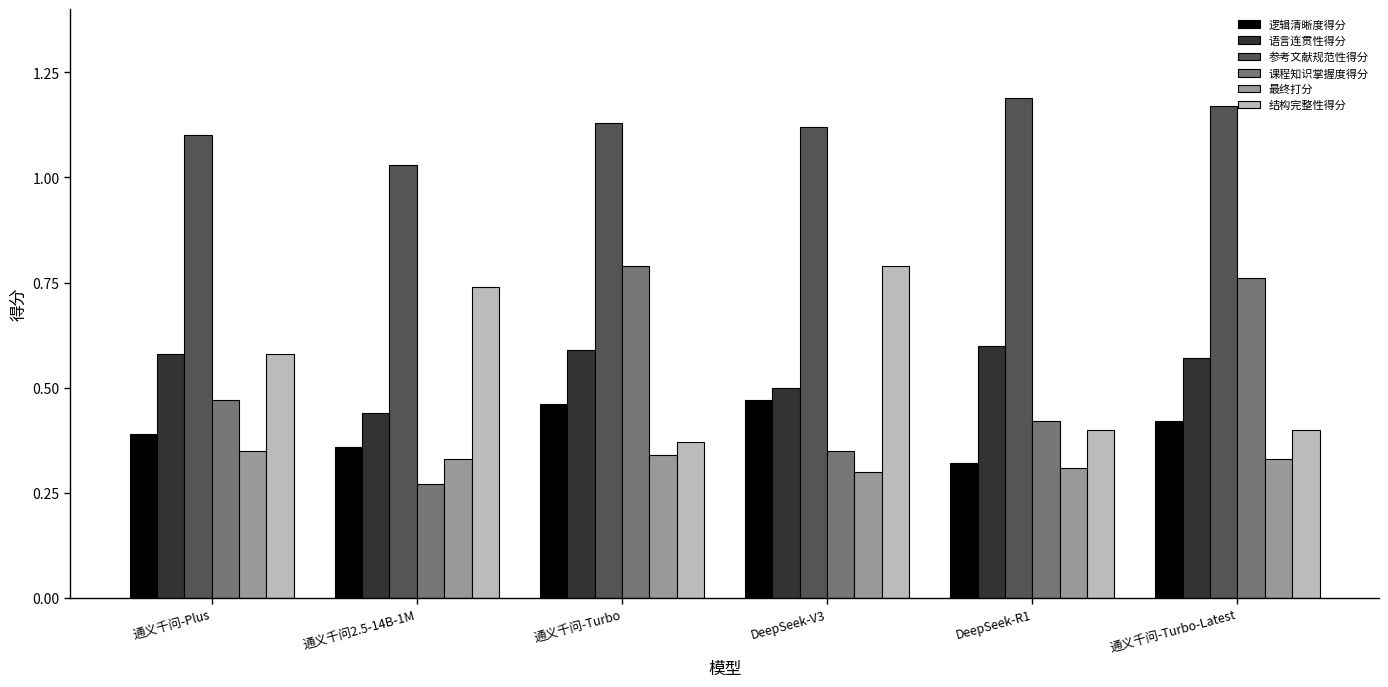

The 逻辑清晰度得分 series shows 0.5 at DeepSeek-R1. True or false?

False